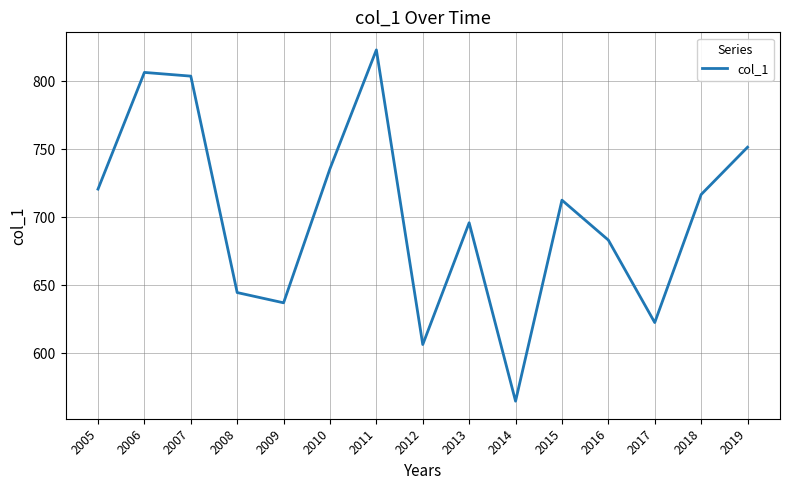

Reading left to right, transcribe all the data shown in this chart.

720.8	806.6	803.9	644.7	637.2	735.8	823.2	606.5	696.1	564.8	712.7	683.3	622.7	716.8	751.6